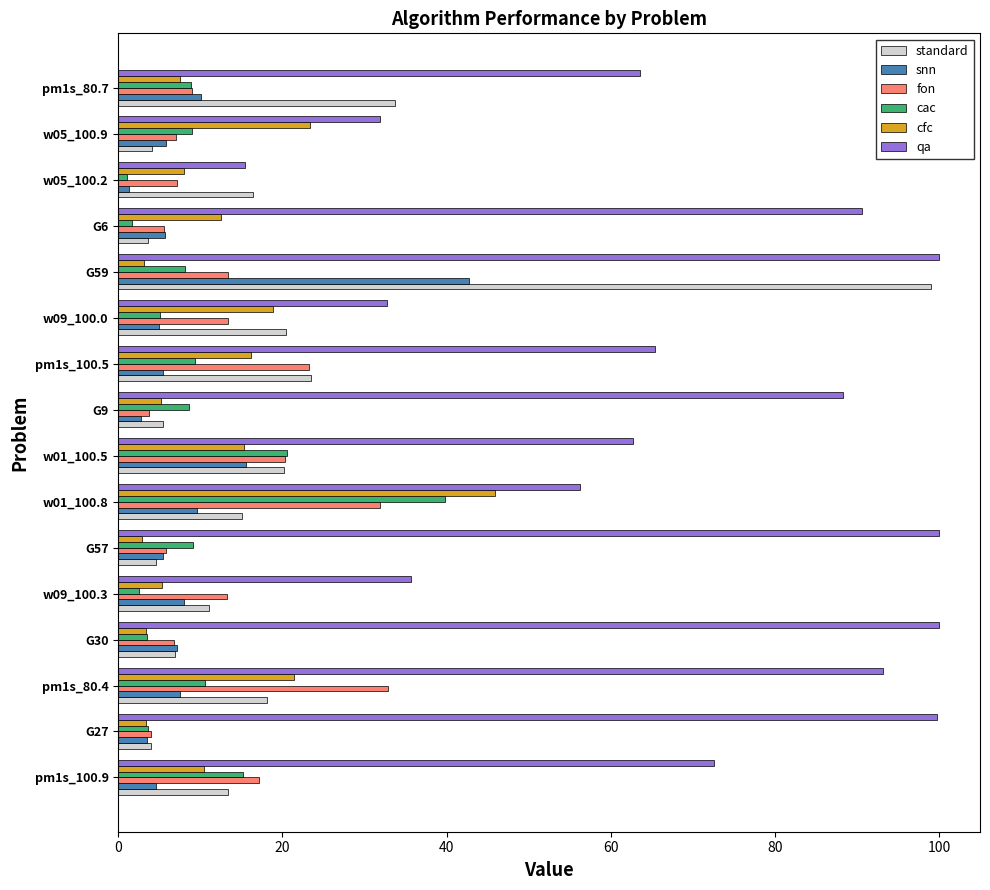

What is the spread (max minus min) of values at G57?

97.1